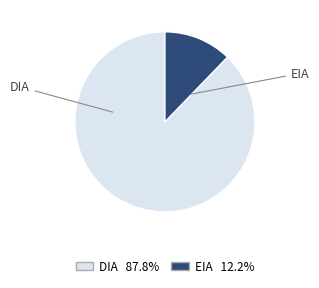

Which category has the biggest portion of the pie?

DIA